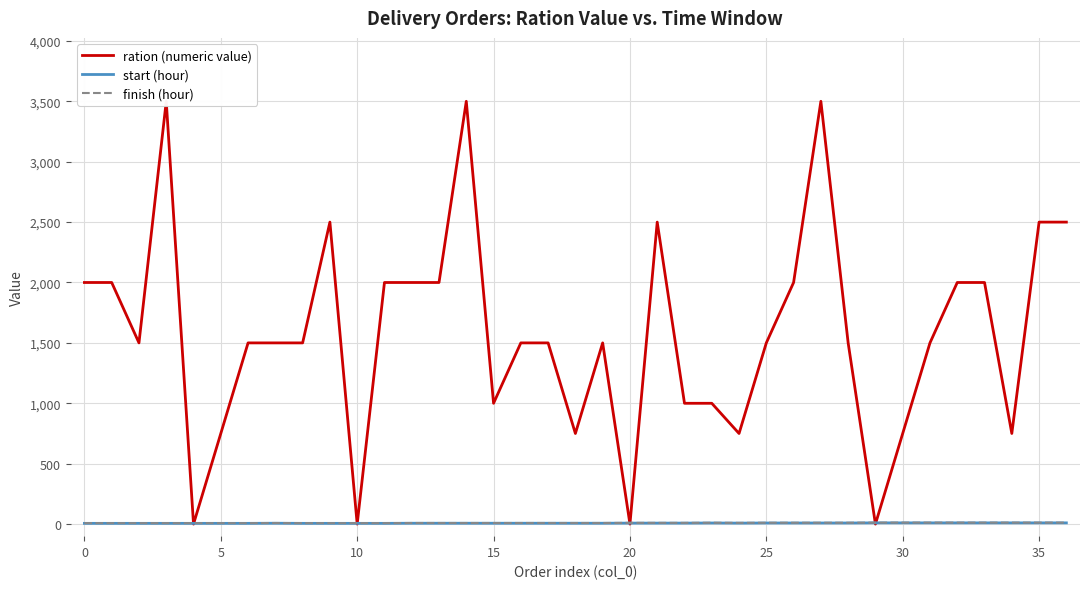

What is the minimum value for finish (hour)?

8